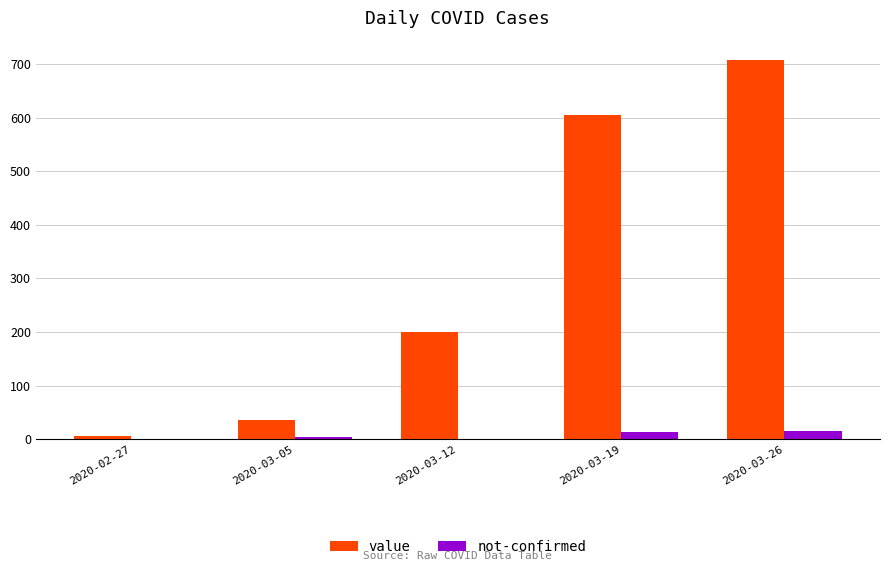

Between 2020-03-05 and 2020-03-26, which series saw the biggest shift?

value